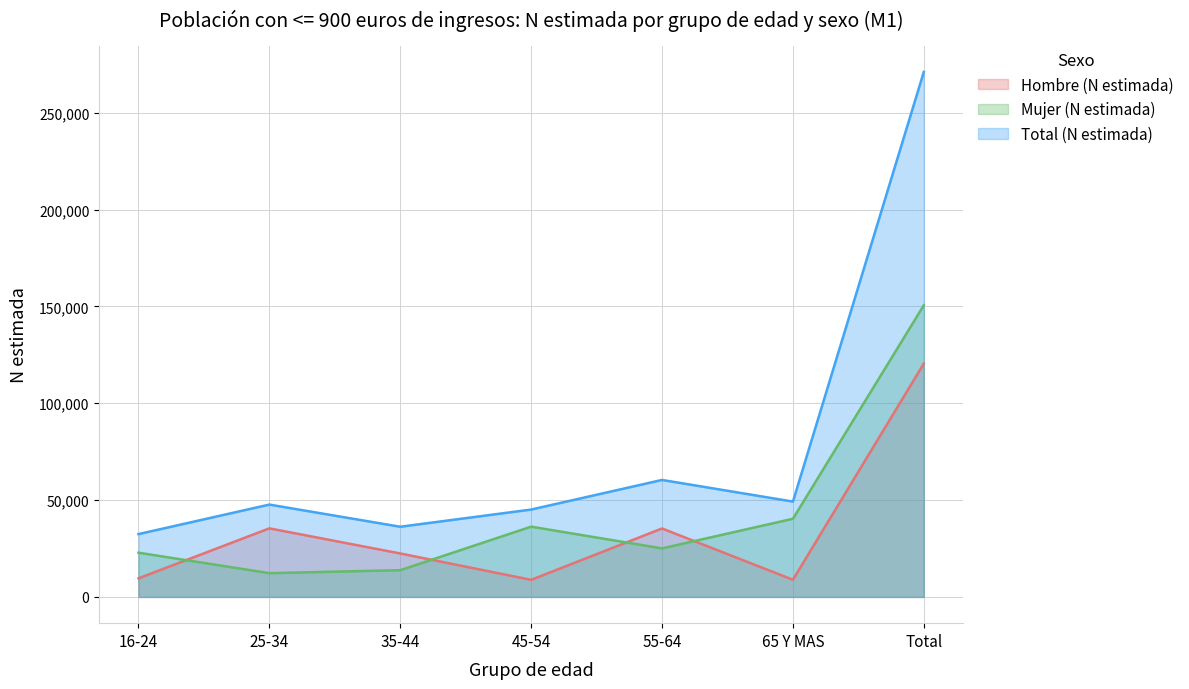

Reading left to right, extract all data points from this chart.

Hombre (N estimada): 9609	35411	22439	8829	35351	8868	120506
Mujer (N estimada): 22837	12274	13802	36288	25059	40368	150629
Total (N estimada): 32446	47685	36241	45117	60410	49237	271135